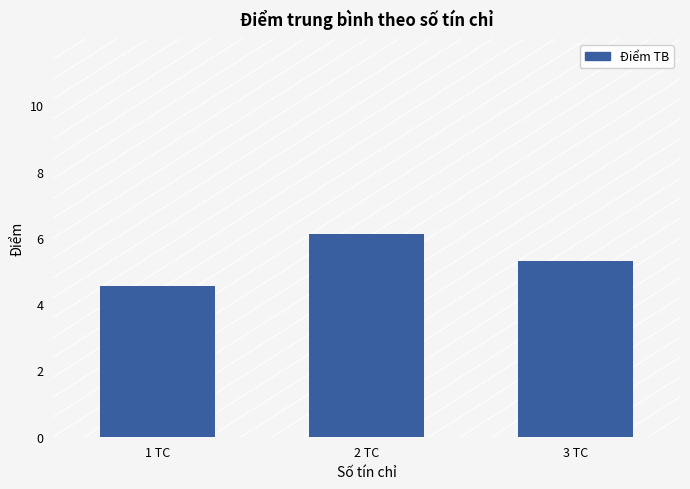

Which category has the lowest value across all series?

1 TC